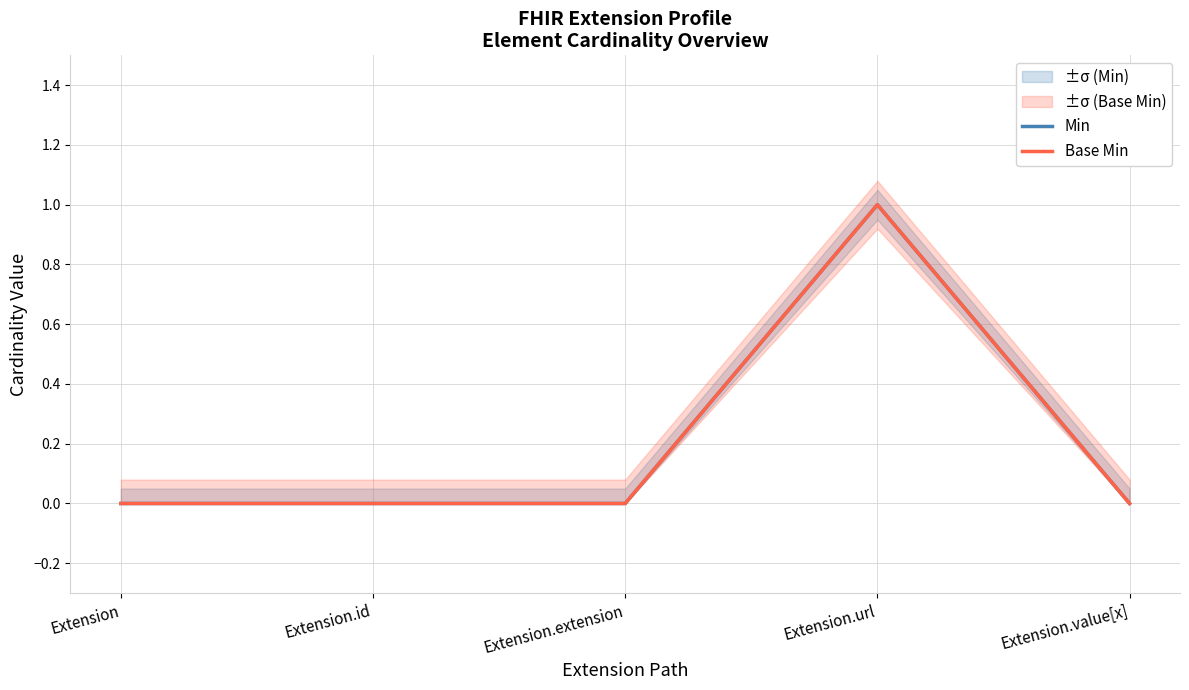

What is the sum of all Min values?

1